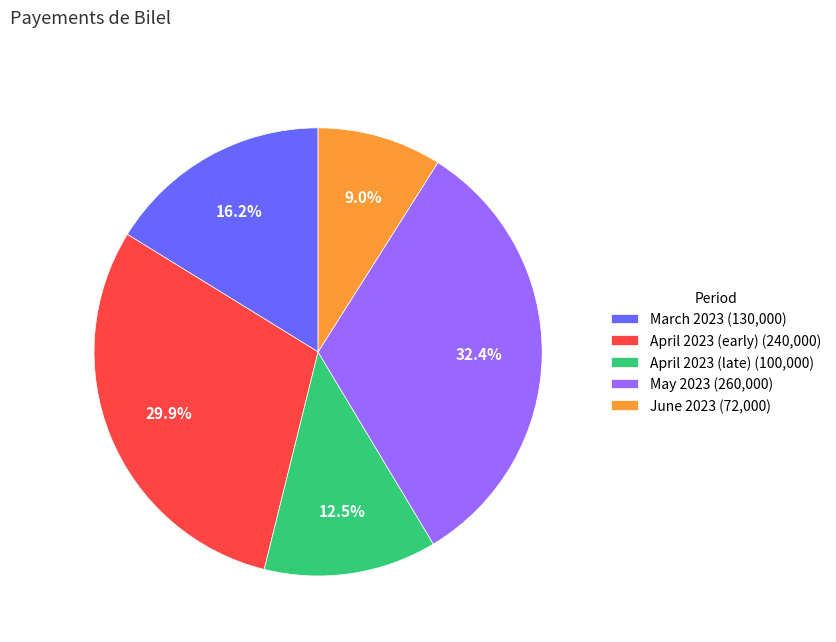

How many segments does this pie chart have?

5